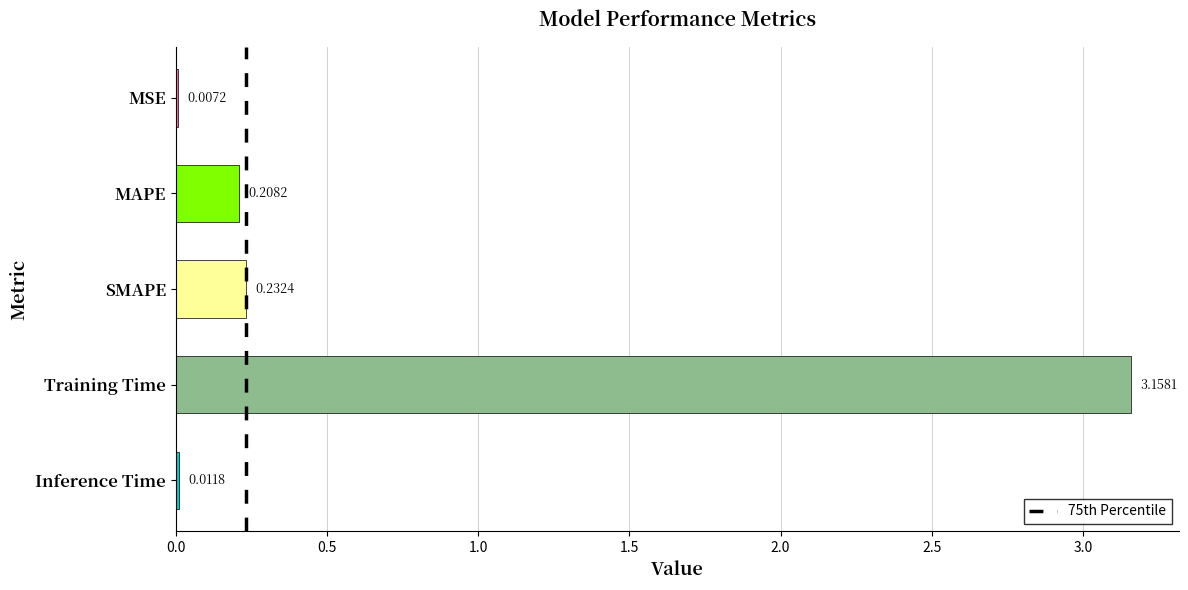

Which label corresponds to the largest value in the chart?

Training Time